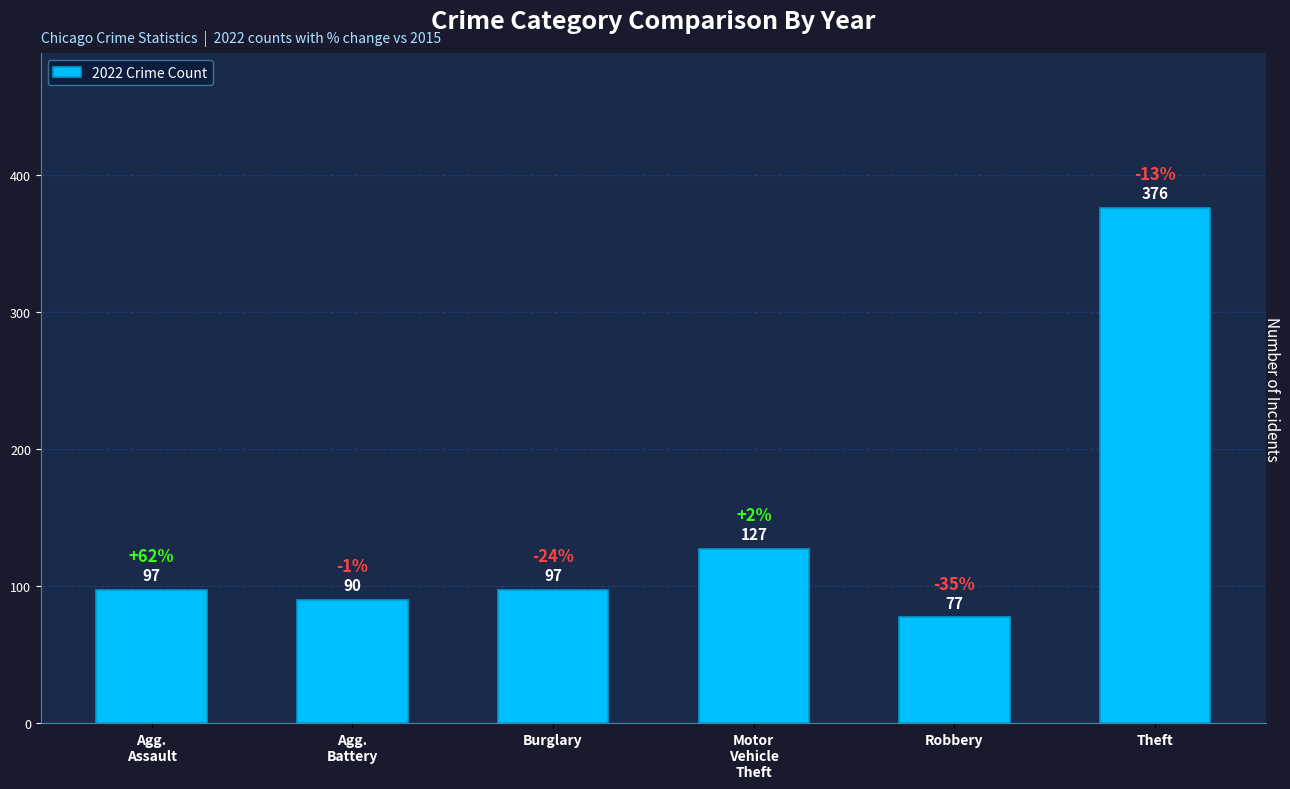

What is the difference between the maximum and minimum values?

299